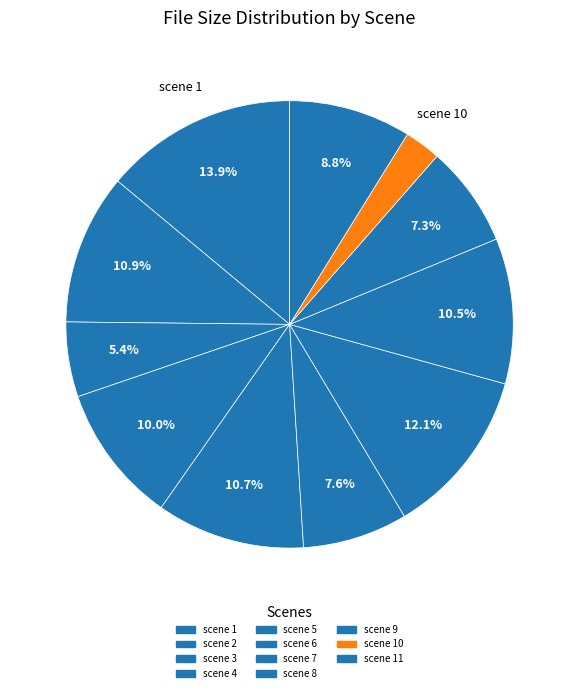

Is there any slice that represents more than half of the pie?

No